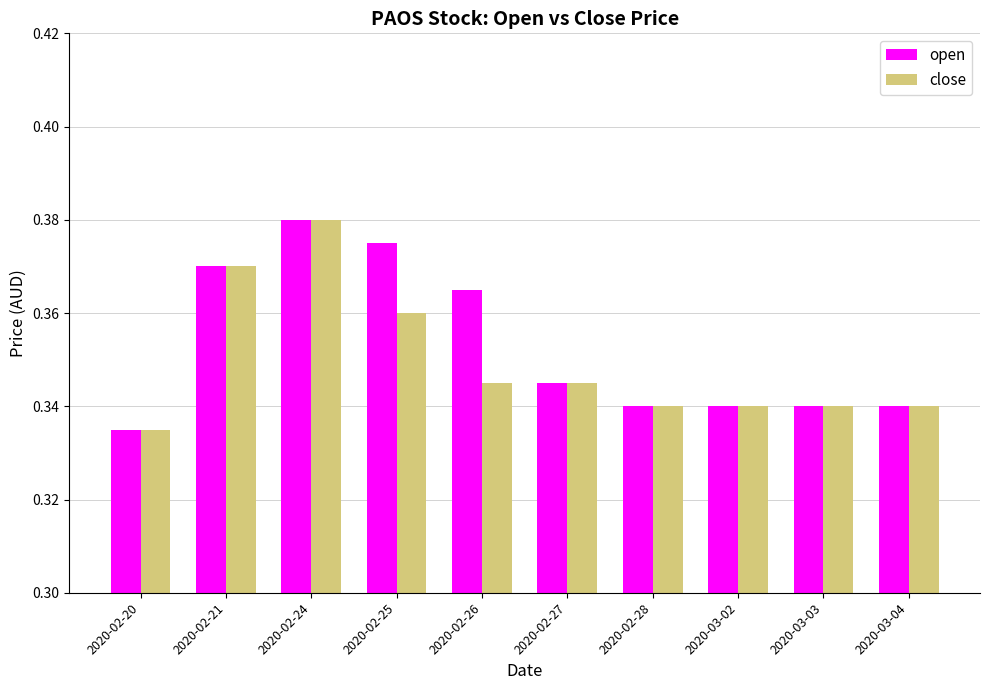

What position from the left is 2020-02-25?

4